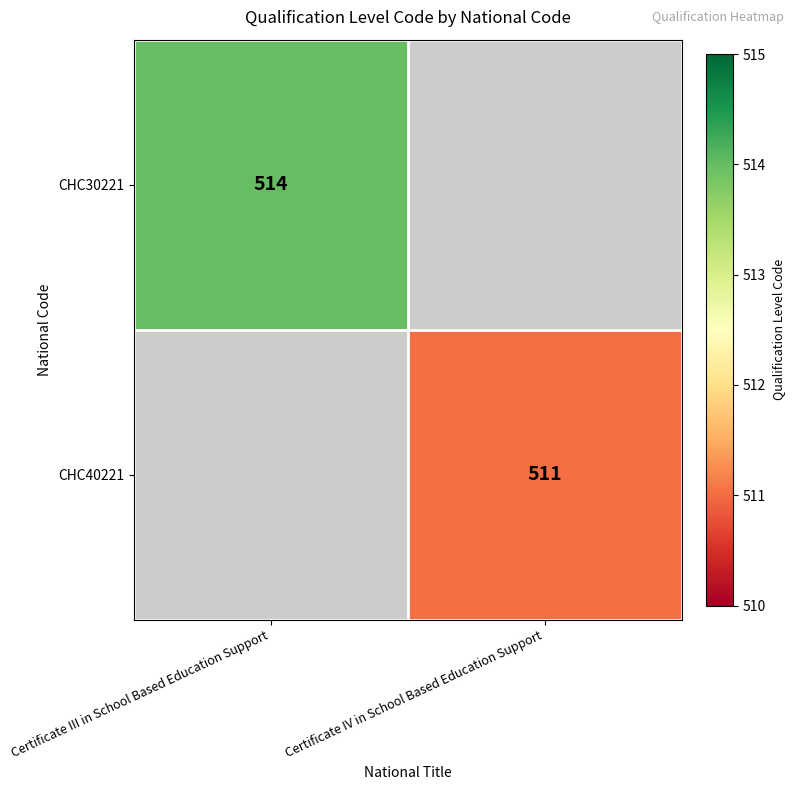

The CHC30221 series shows 514 at Certificate III in School Based Education Support. True or false?

True